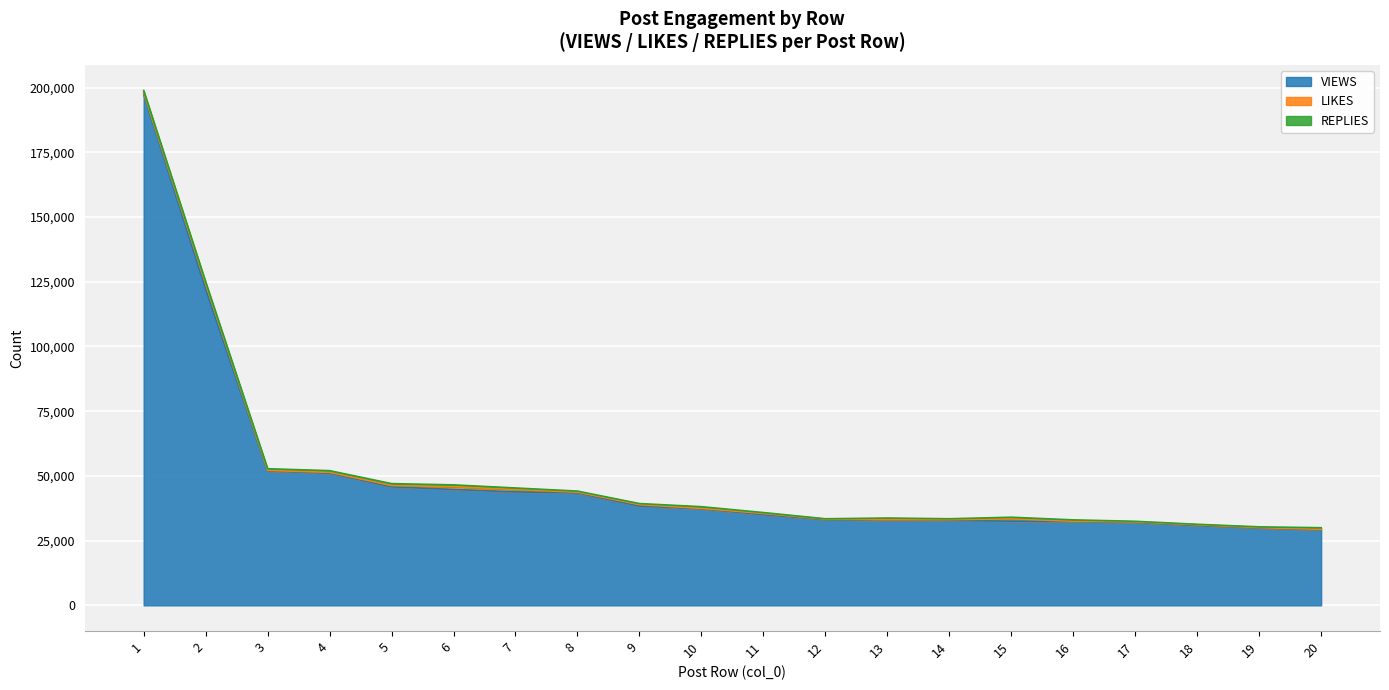

What is the sum of all VIEWS values?

996499